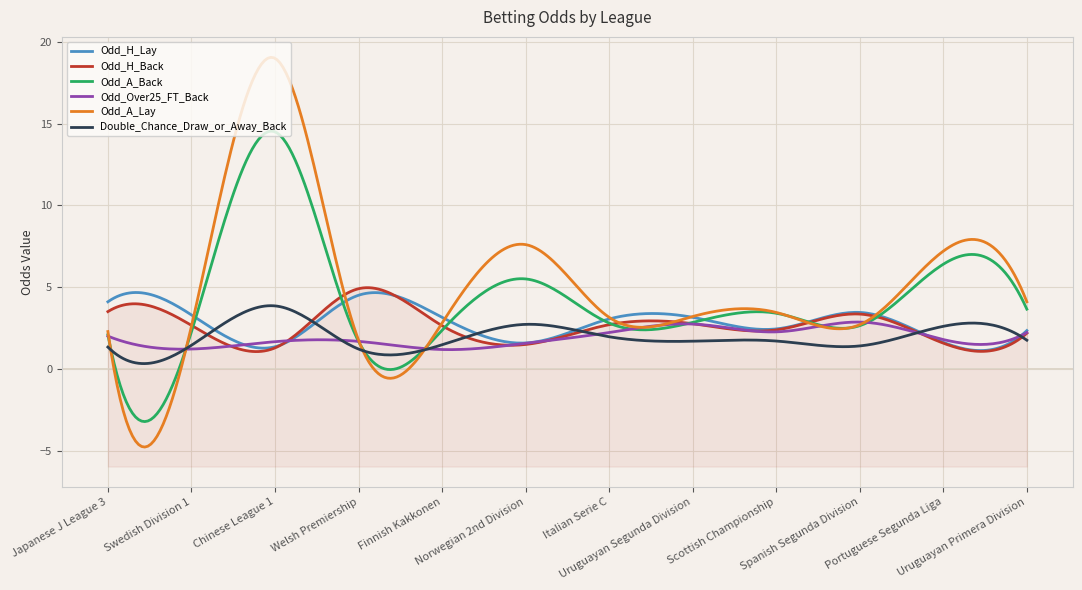

Reading right to left, extract all data points from this chart.

Odd_H_Lay: 2.3	1.6	3.5	2.4	3.1	3.0	1.6	3.1	4.5	1.4	3.3	4.1
Odd_H_Back: 2.2	1.6	3.4	2.4	2.8	2.7	1.5	2.6	4.9	1.3	2.7	3.5
Odd_A_Back: 3.6	6.4	2.6	3.4	2.8	2.8	5.5	2.4	1.7	14.5	2.3	2.1
Odd_Over25_FT_Back: 2.2	1.8	2.9	2.3	2.7	2.2	1.6	1.2	1.7	1.7	1.2	2.0
Odd_A_Lay: 4.1	7.2	2.7	3.5	3.2	3.1	7.6	2.8	1.8	19.0	2.6	2.3
Double_Chance_Draw_or_Away_Back: 1.8	2.6	1.4	1.7	1.7	2.0	2.7	1.5	1.2	3.9	1.4	1.3